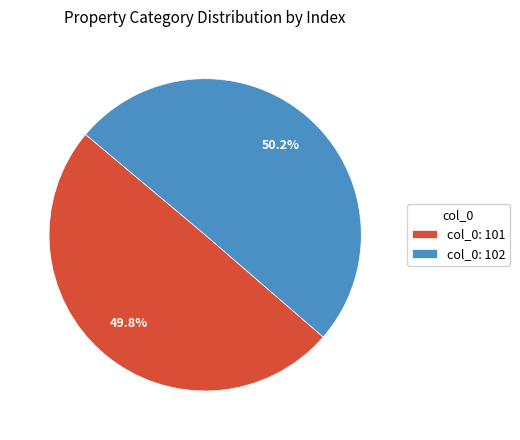

Does any single category account for the majority?

Yes